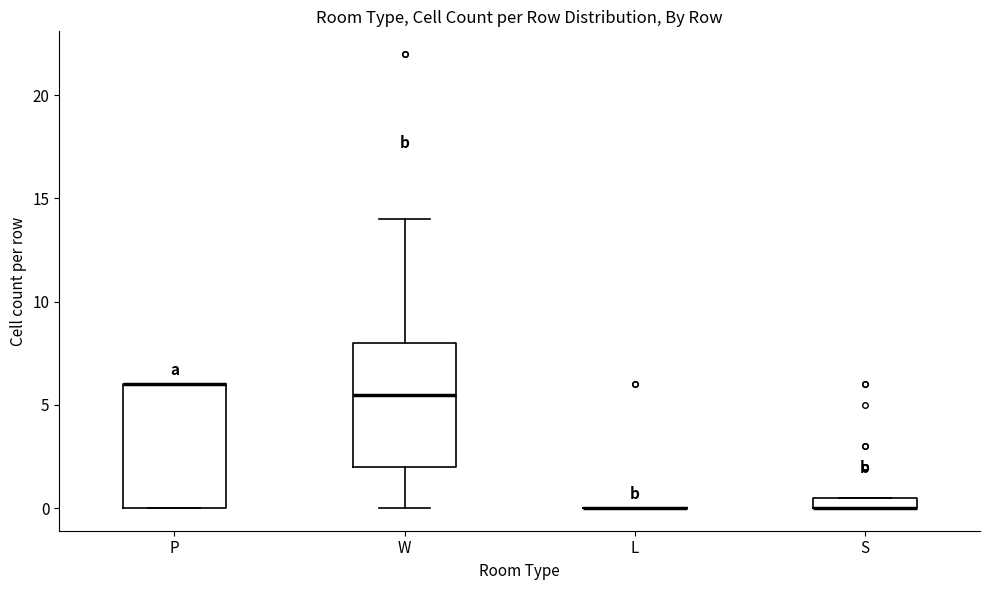

Where does the median line of the box for W sit on the y-axis? The values are not printed on the chart, so give them approximately, as read against the axis.

5.5